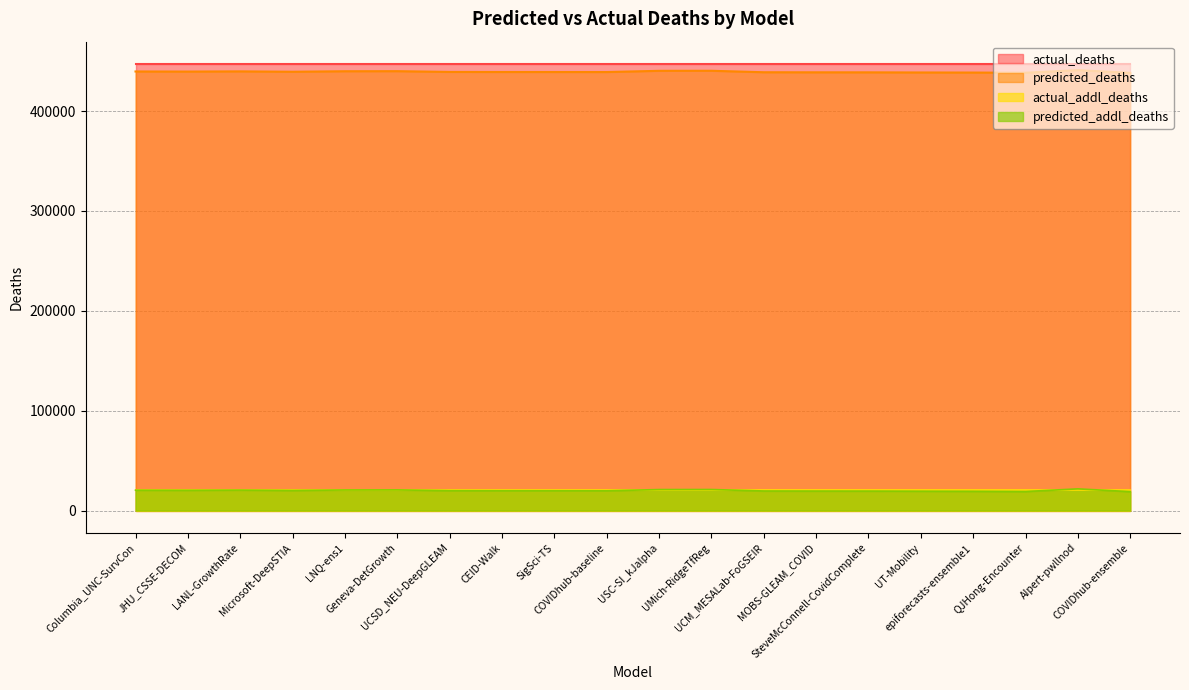

What is the highest value of the predicted_addl_deaths series?

21728.1